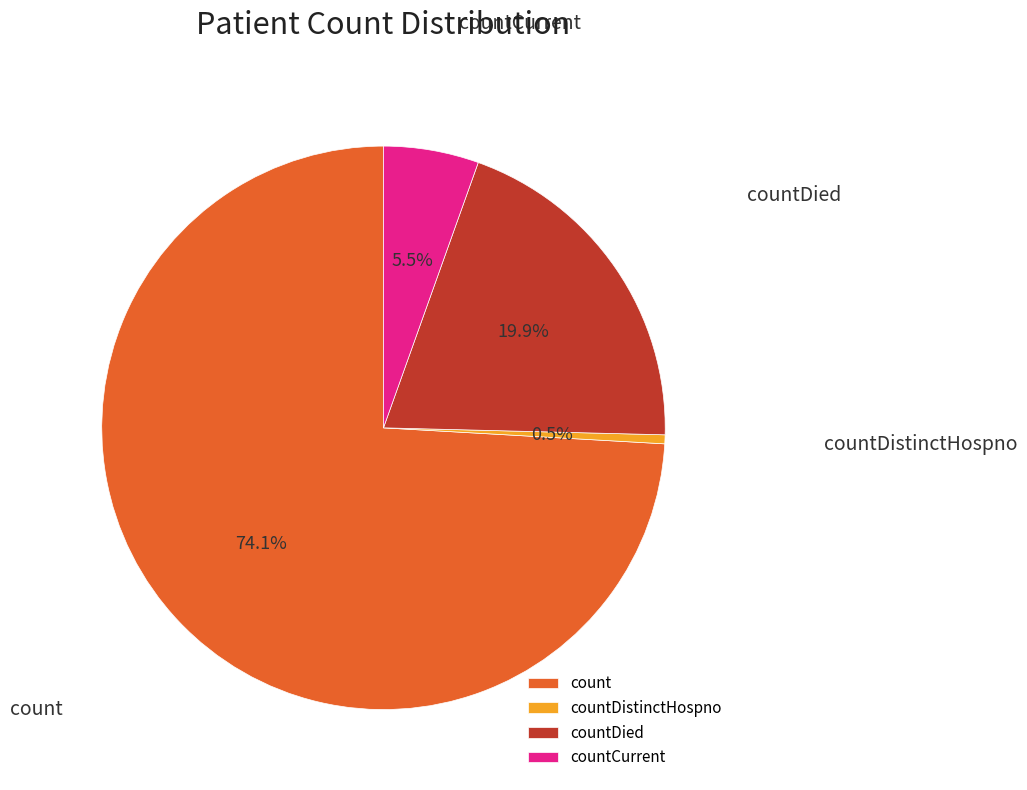

Approximately how many times larger is the value at count compared to countDied?

3.7